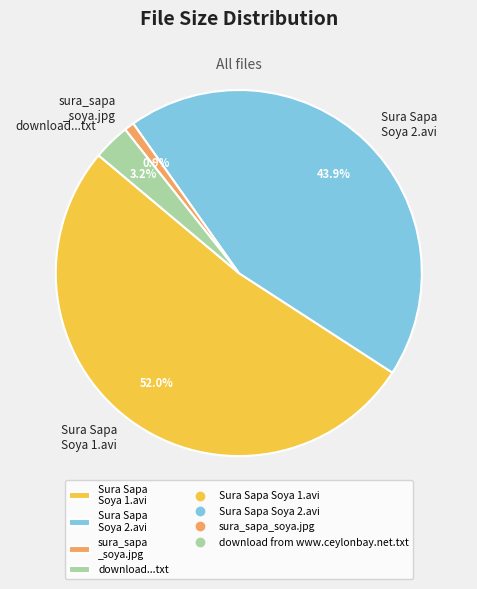

Is it true that Sura Sapa Soya 2.avi is 31% of the pie?

False